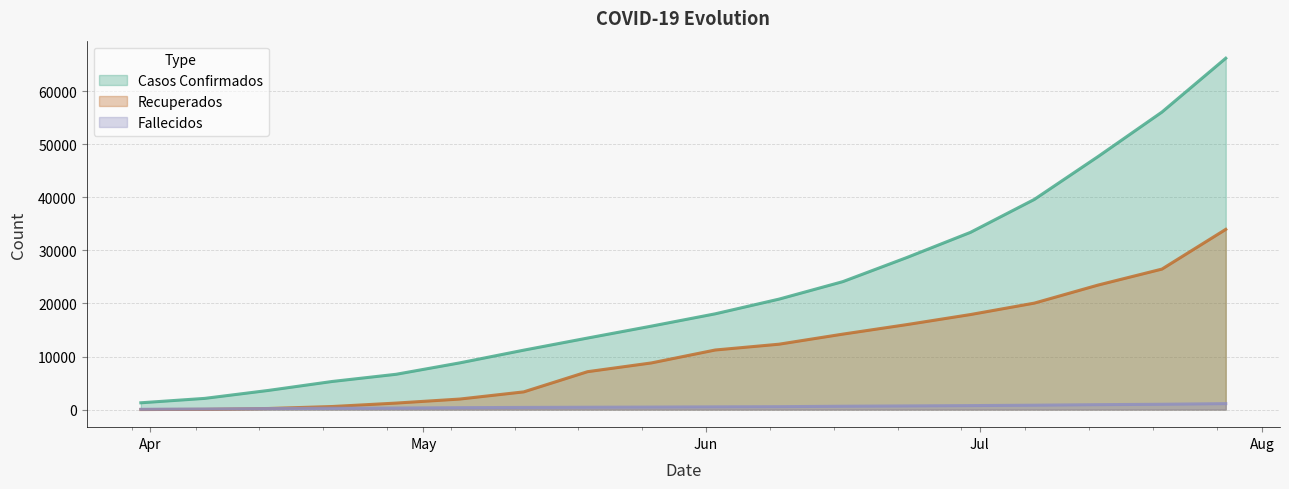

Rank the series by their maximum value, from lowest to highest.

Fallecidos, Recuperados, Casos Confirmados